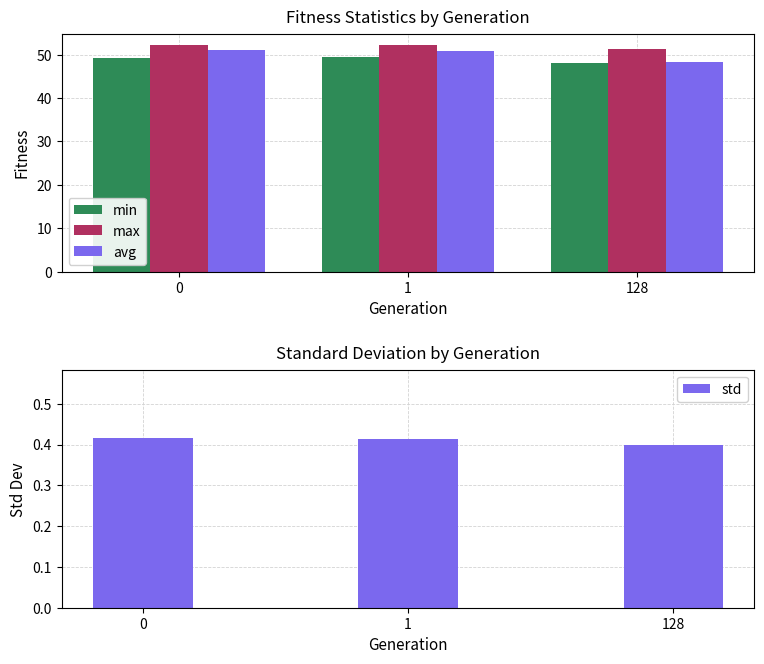

Is it true that std equals 0.2 at 0?

False